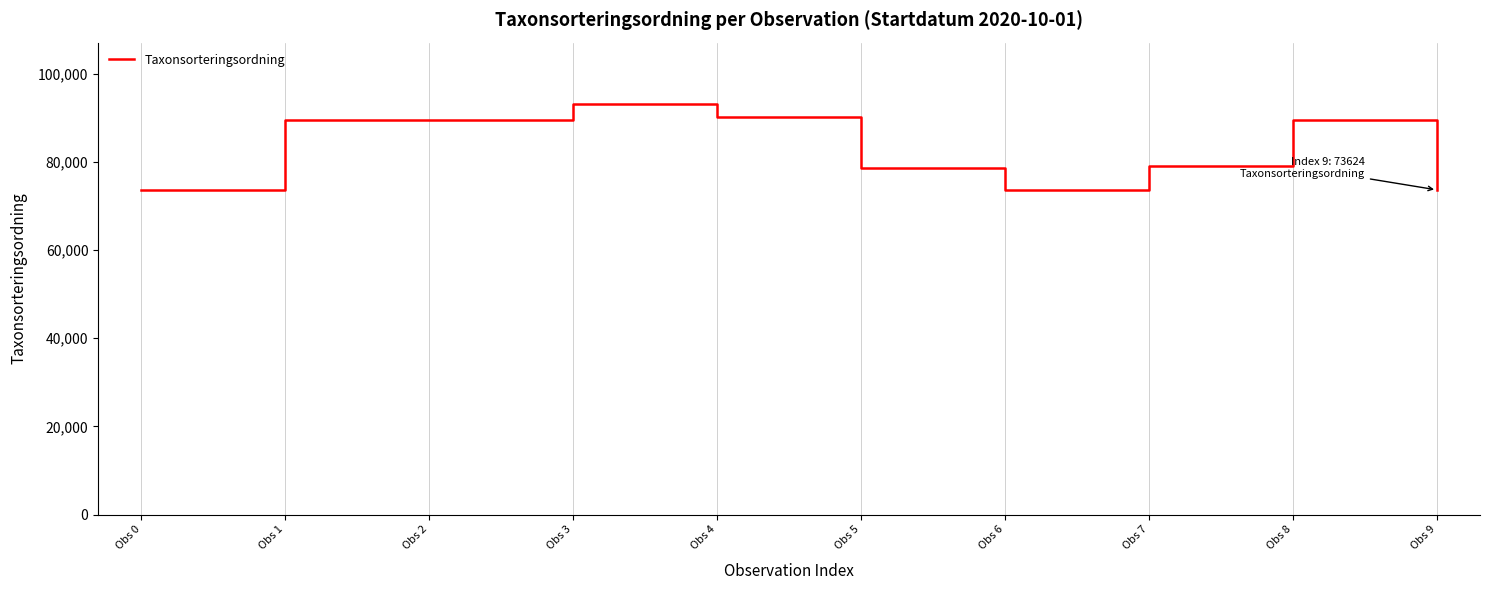

What is the difference between the maximum and minimum values?

19432